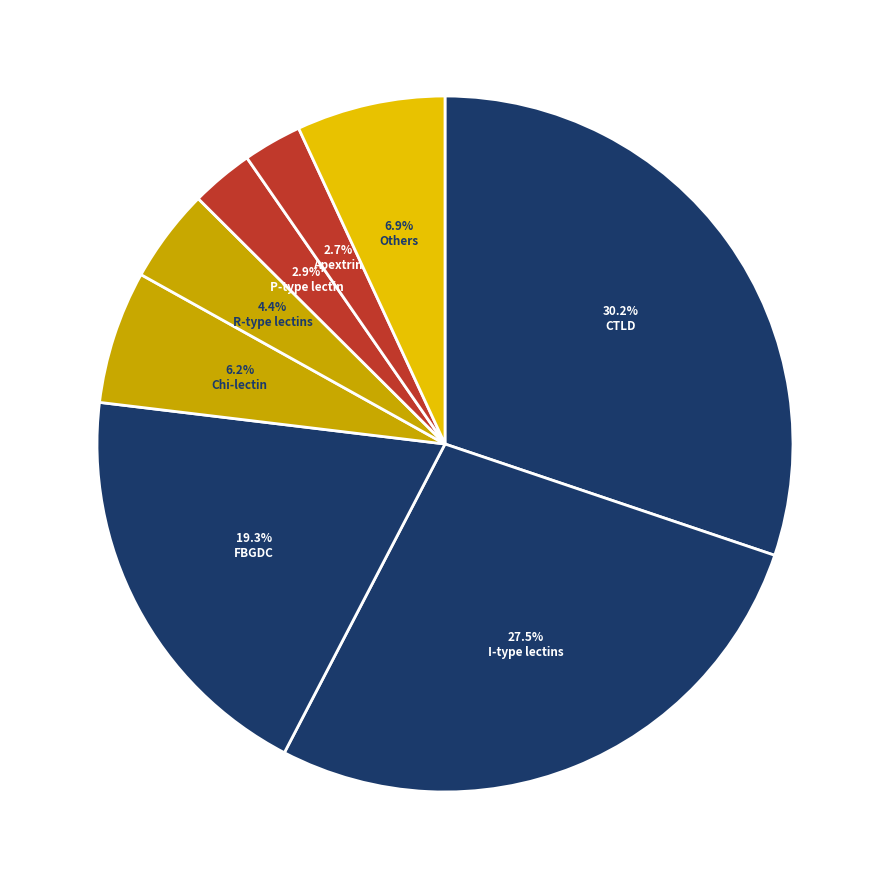

How many slices are in this pie chart?

8